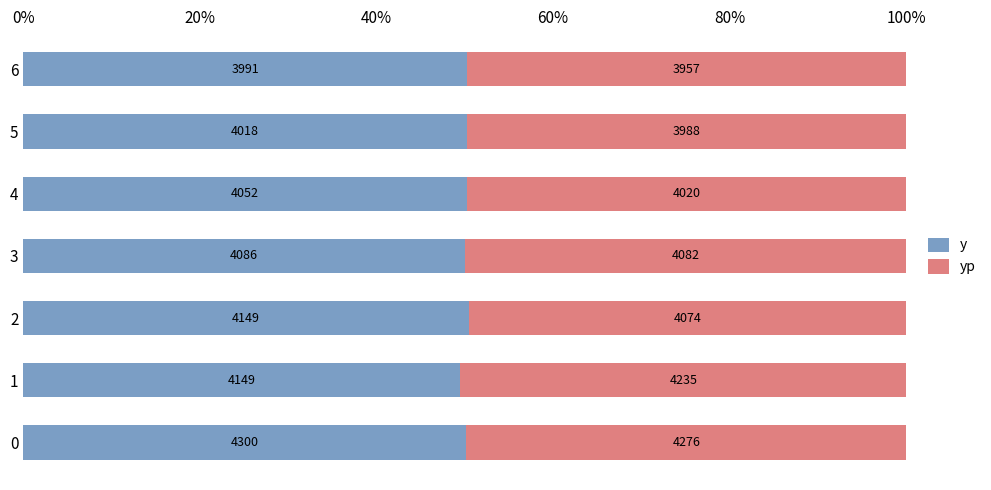

What are all the series names shown in the legend?

y, yp